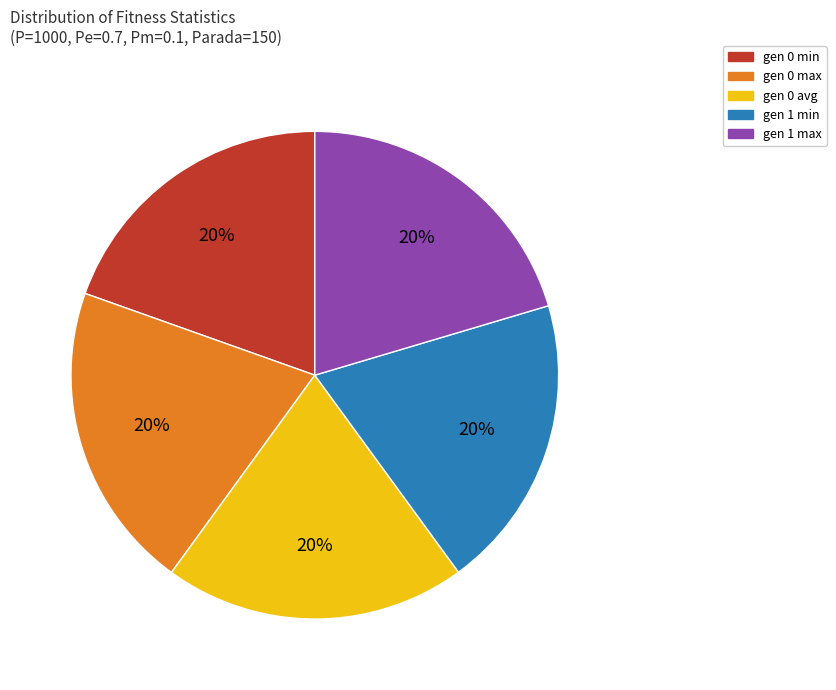

Approximately how many times larger is the value at gen 0 max compared to gen 1 min?

1.0